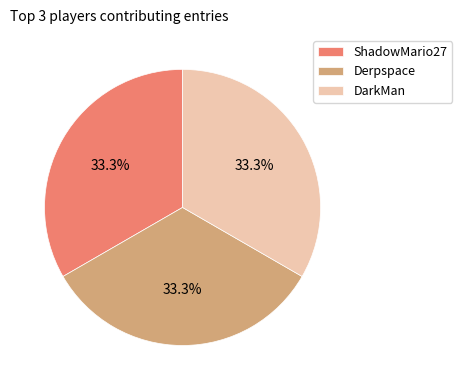

Approximately how many times larger is the value at ShadowMario27 compared to Derpspace?

1.0